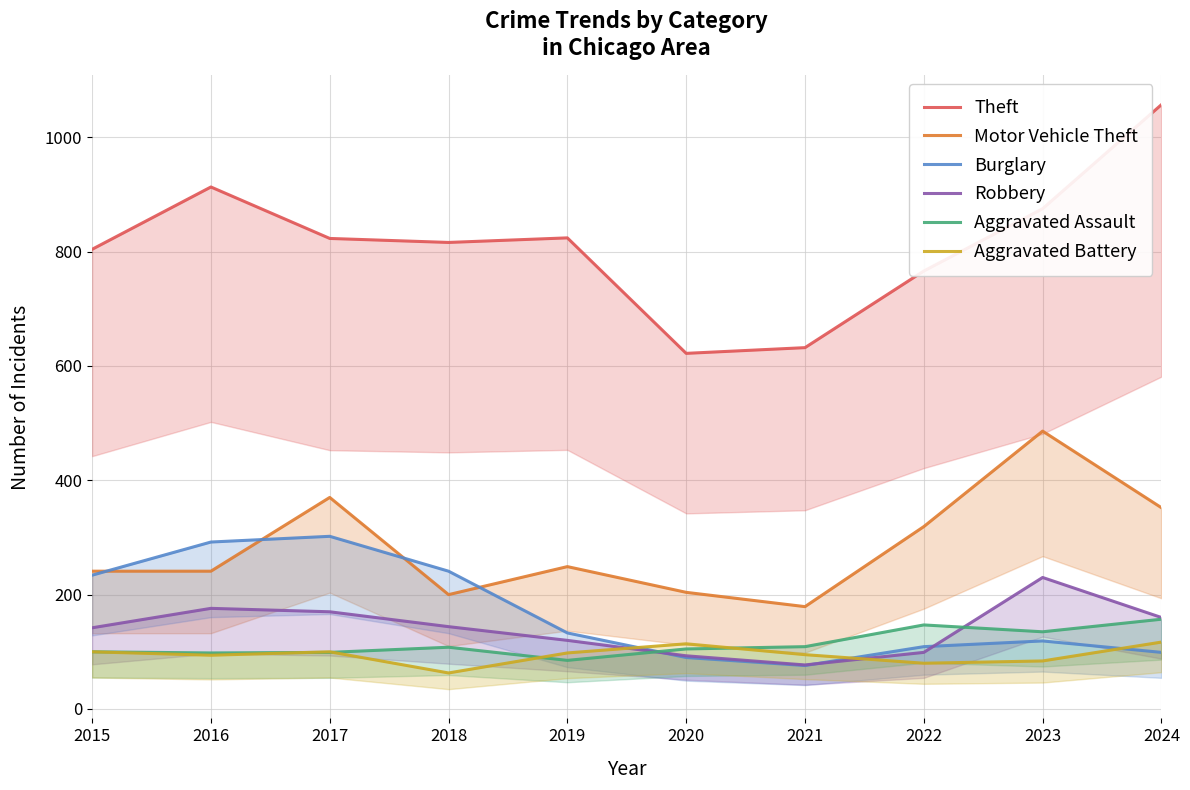

Does the chart display data point markers on the line(s)?

No